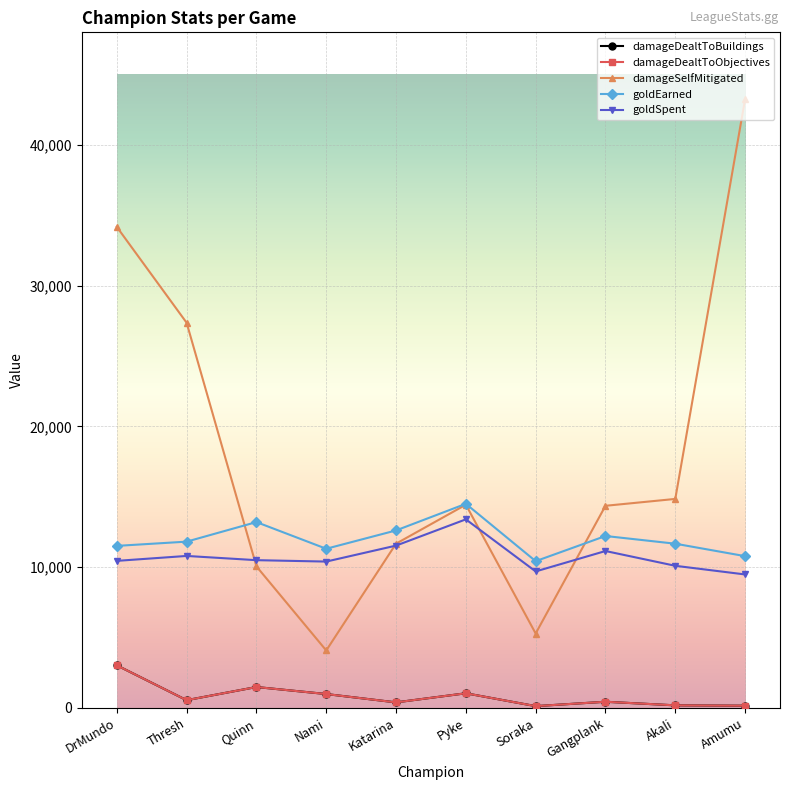

What is the sum of all damageSelfMitigated values?

179562